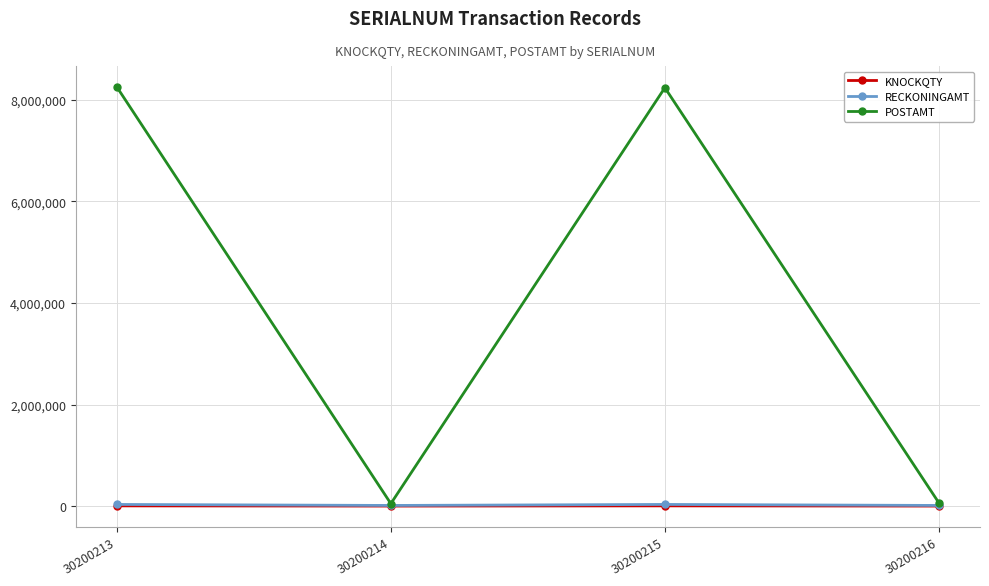

What is the maximum value shown in the chart?

8247499.8